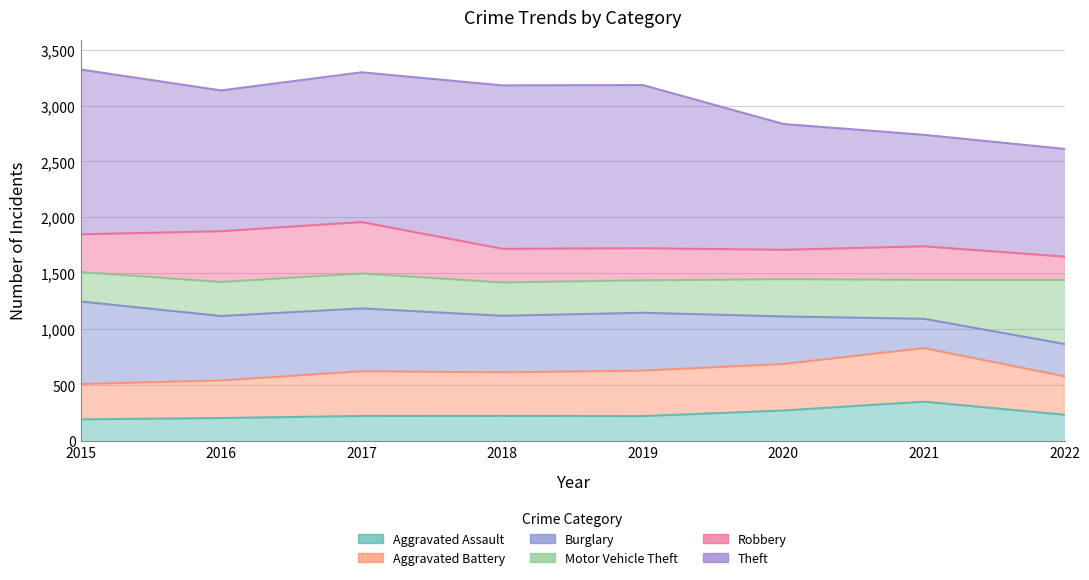

What is the maximum value for Theft?

3322